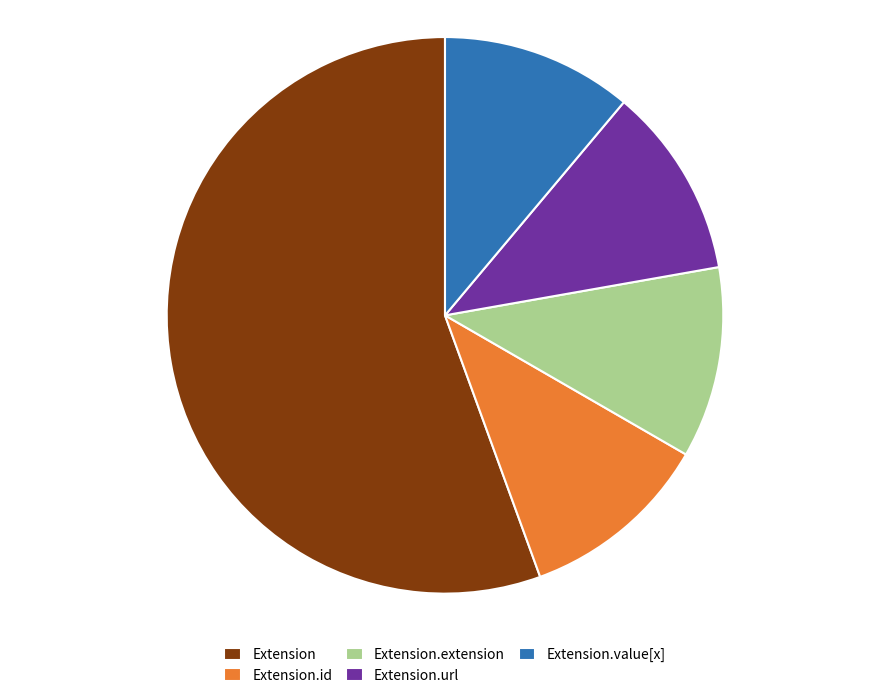

Which slice is the largest?

Extension